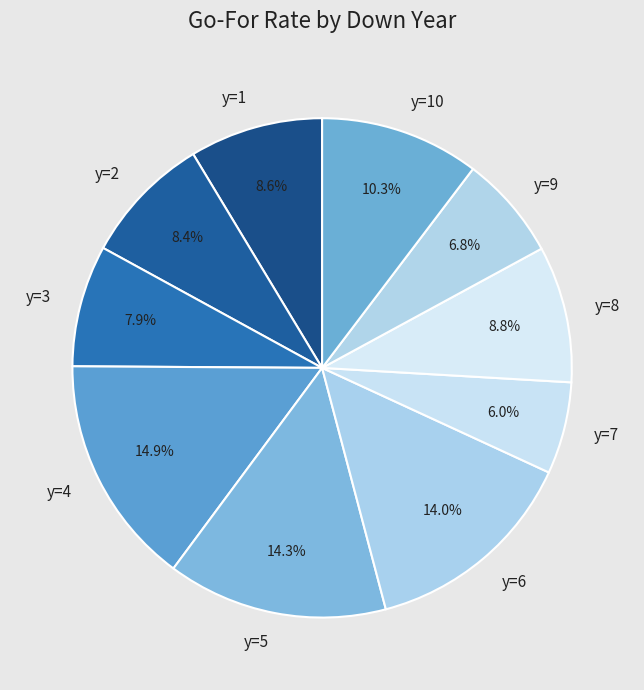

Count the number of slices in the pie.

10